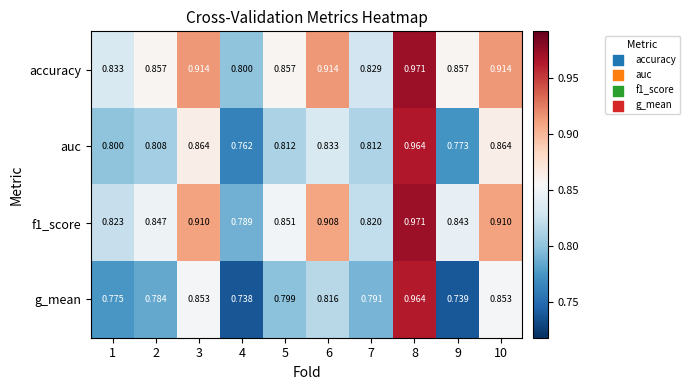

Which series has the largest total across all categories?

accuracy